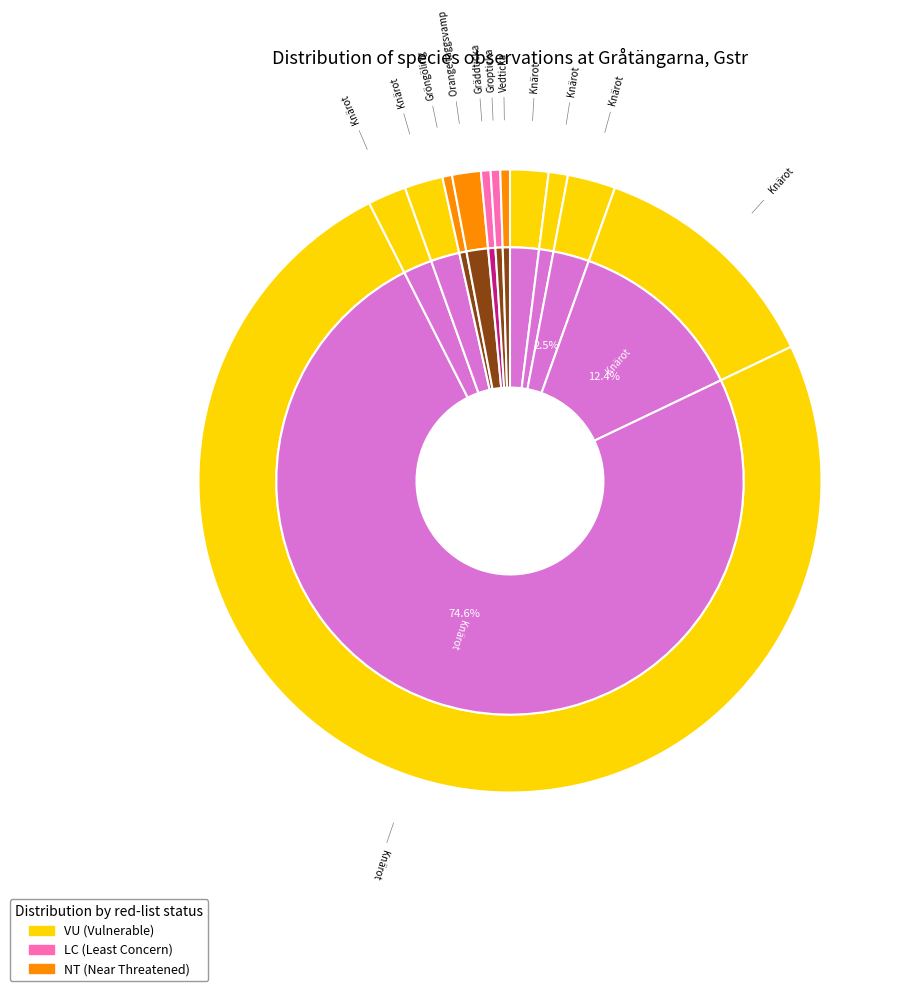

Count the number of slices in the pie.

12